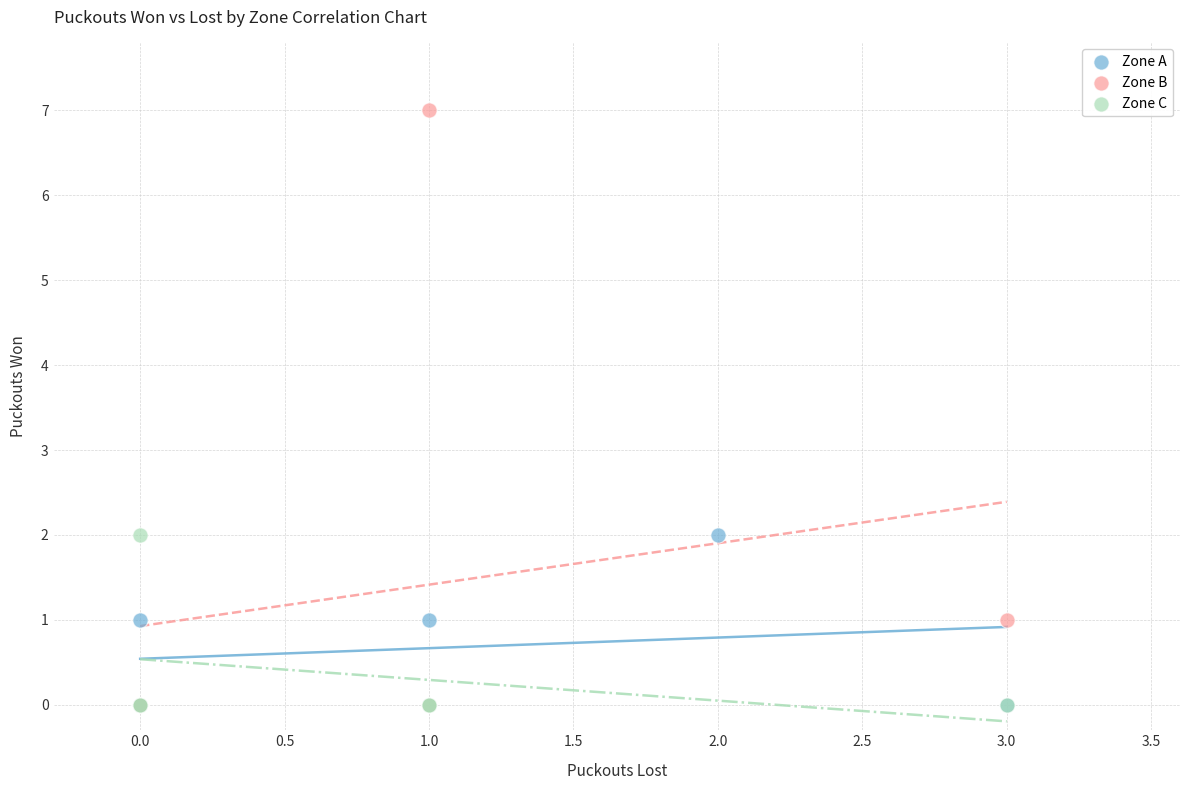

Which series has the widest spread of Y values?

Zone B